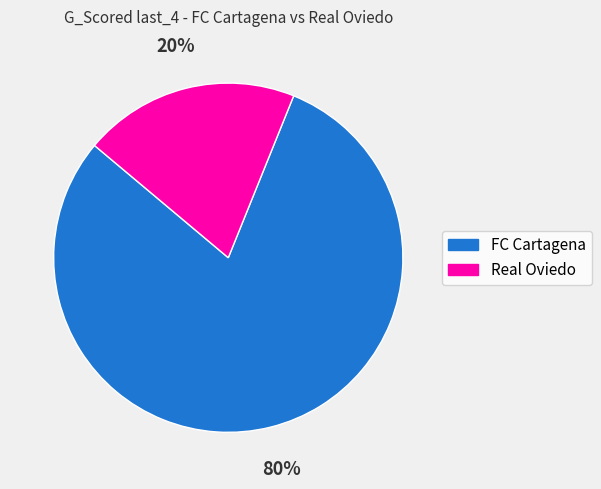

How many slices are in this pie chart?

2